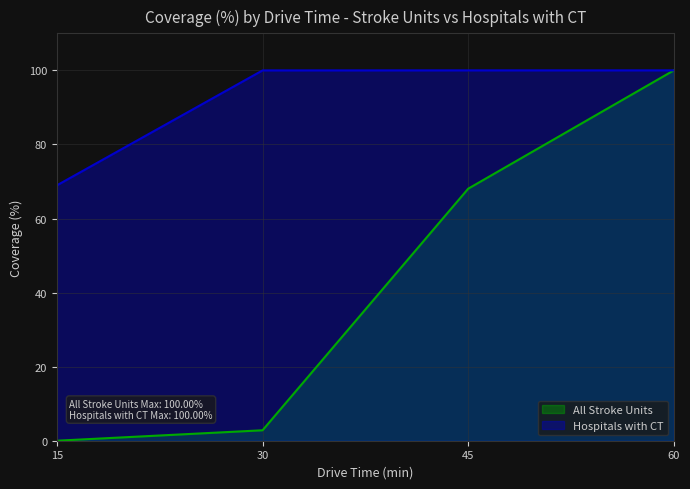

List the series in order of their peak value, highest first.

All Stroke Units, Hospitals with CT